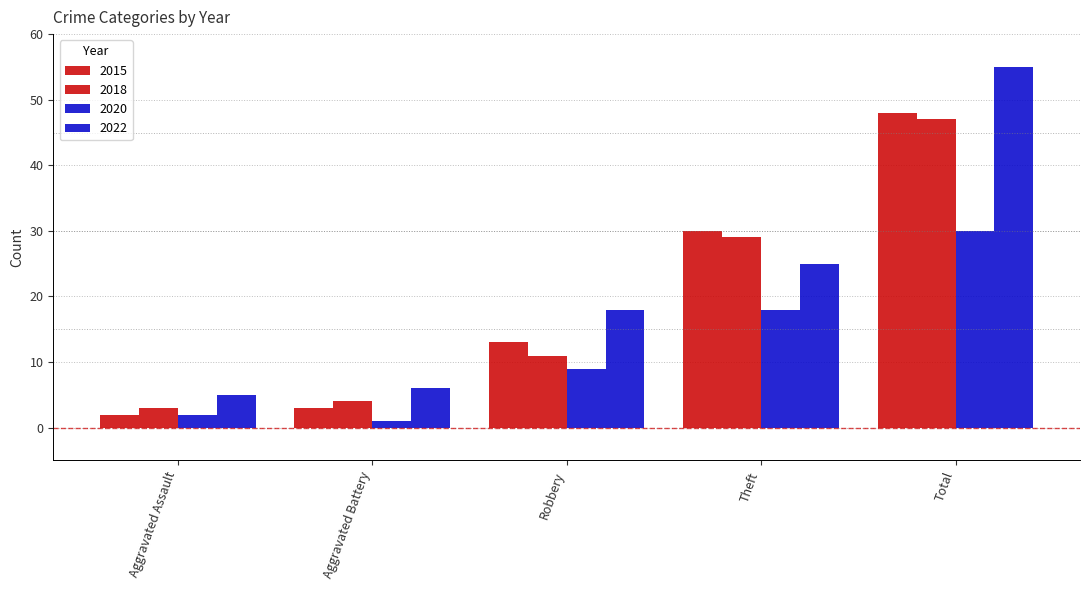

How many data points in 2015 are less than 13?

2